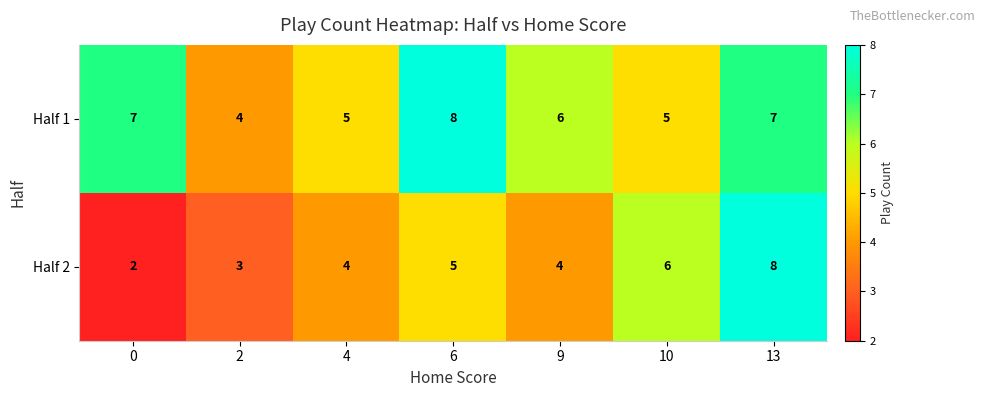

How many series are shown in this chart?

2